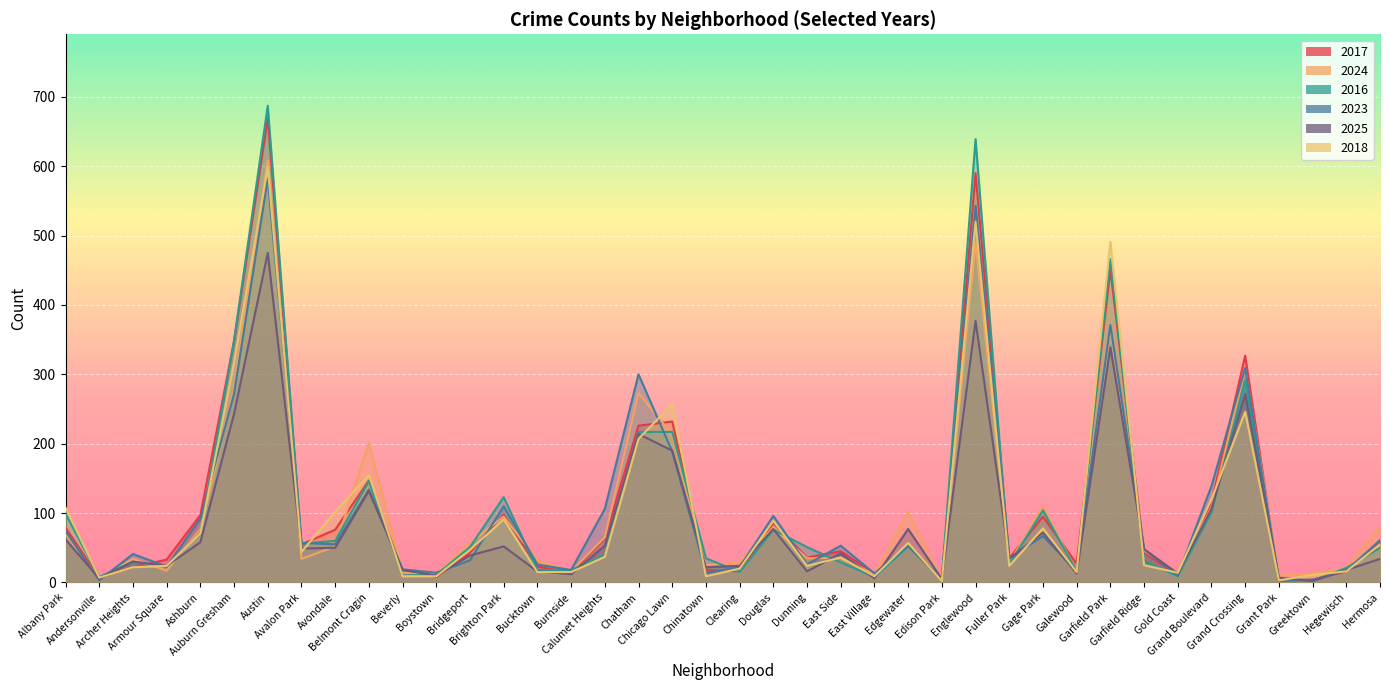

What is the difference between the maximum and second lowest values in the 2018 series?

596